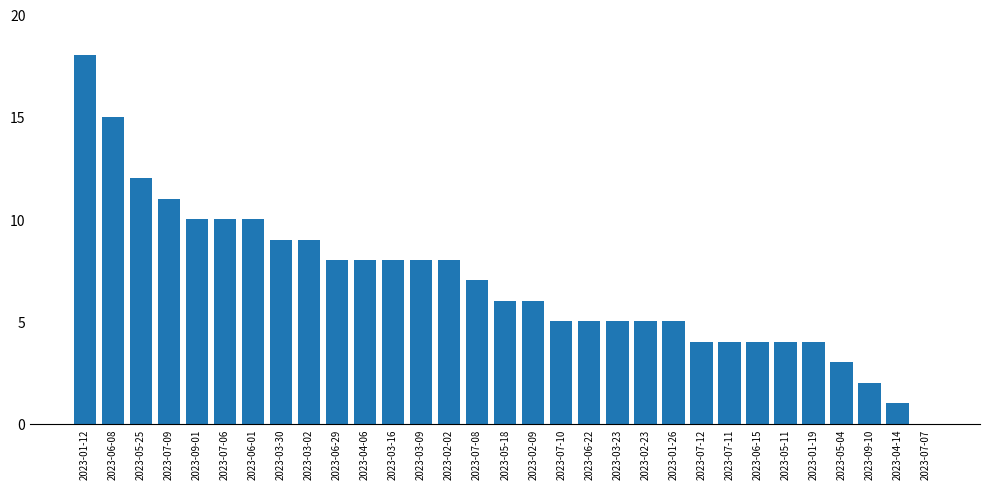

How many values are above zero?

30